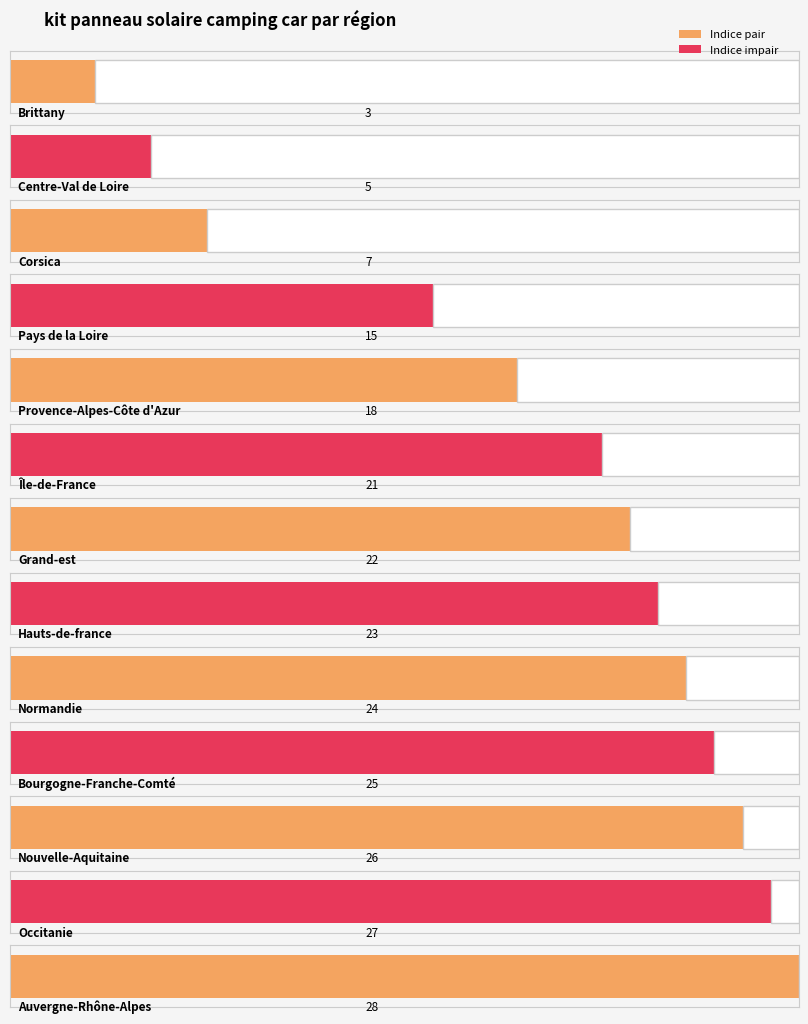

What is the label of the 10th bar from the left?

Bourgogne-Franche-Comté